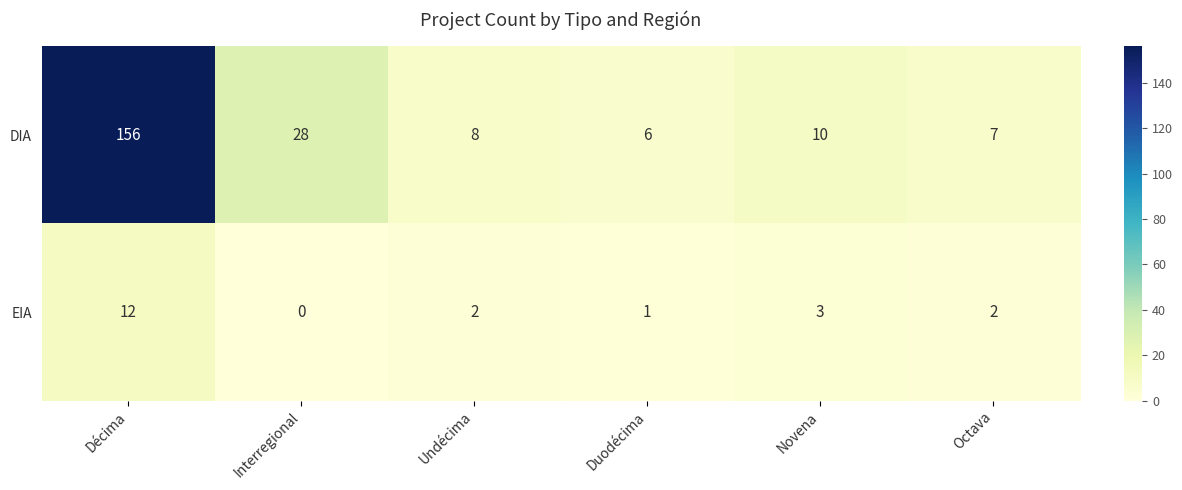

Is the value of DIA at Undécima greater than the value of EIA at Novena?

Yes